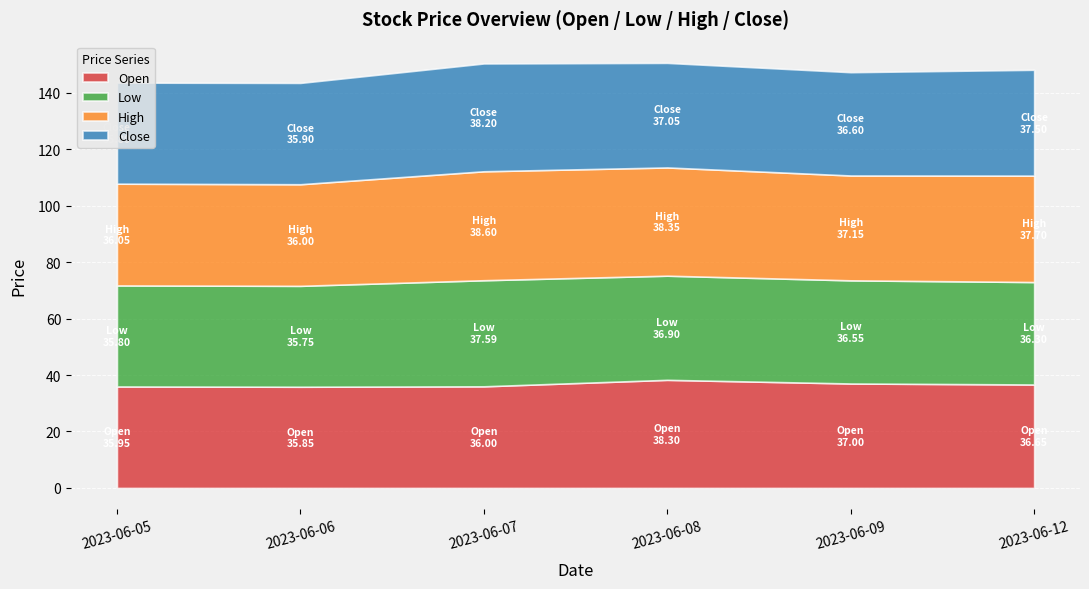

Which label corresponds to the largest value in the chart?

2023-06-07